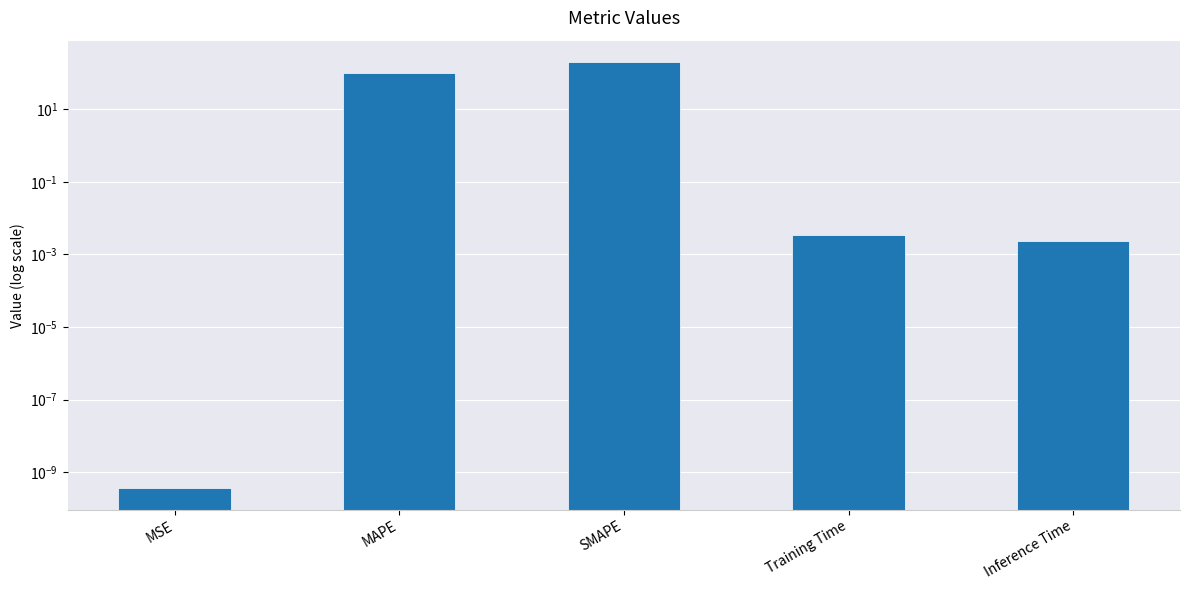

List the labels in order of value, smallest first.

MSE, Inference Time, Training Time, MAPE, SMAPE